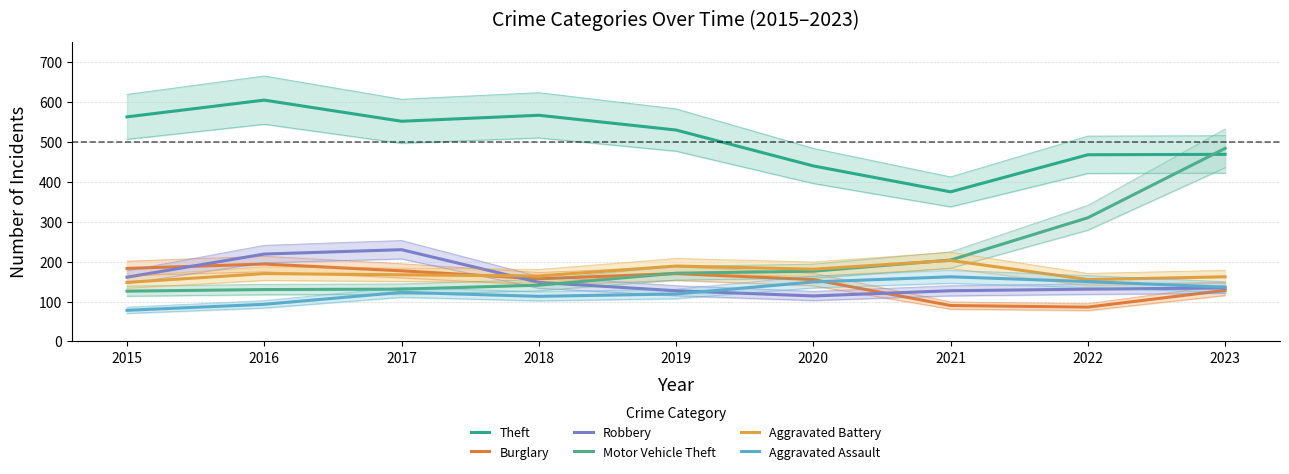

Is it true that Aggravated Battery equals 162 at 2023?

True